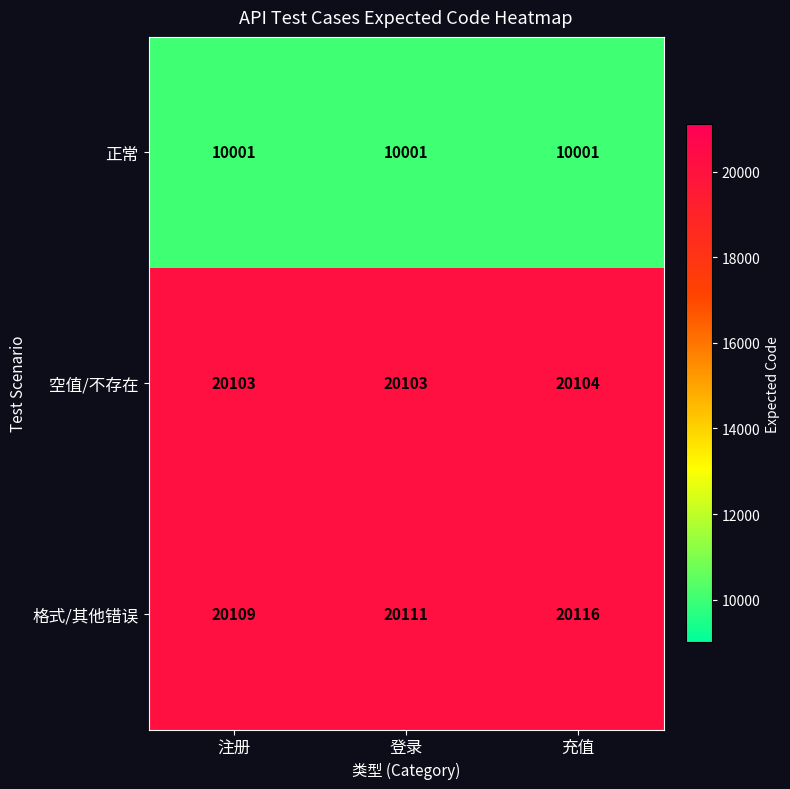

The 格式/其他错误 series shows 7979 at 登录. True or false?

False